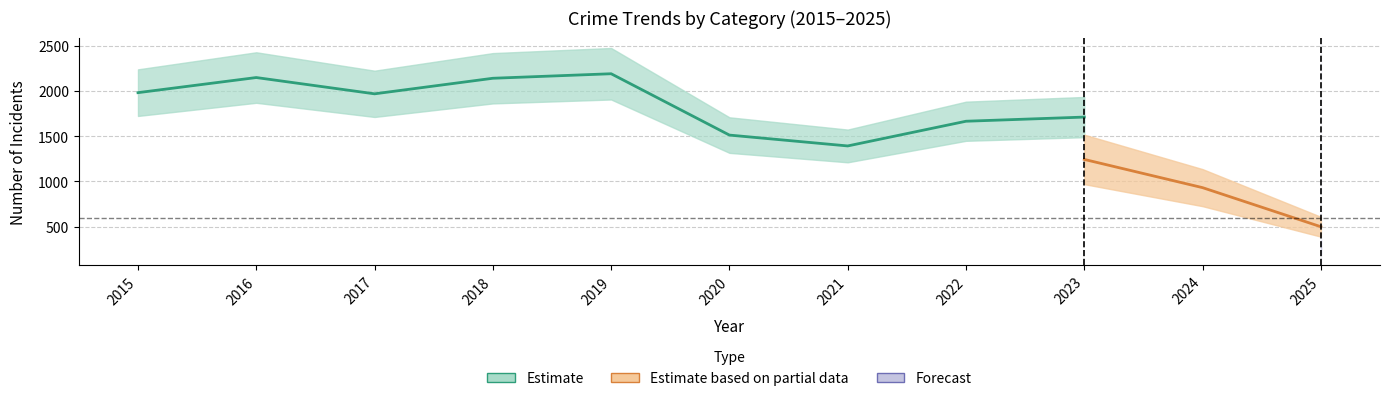

Does the chart display data point markers on the line(s)?

No